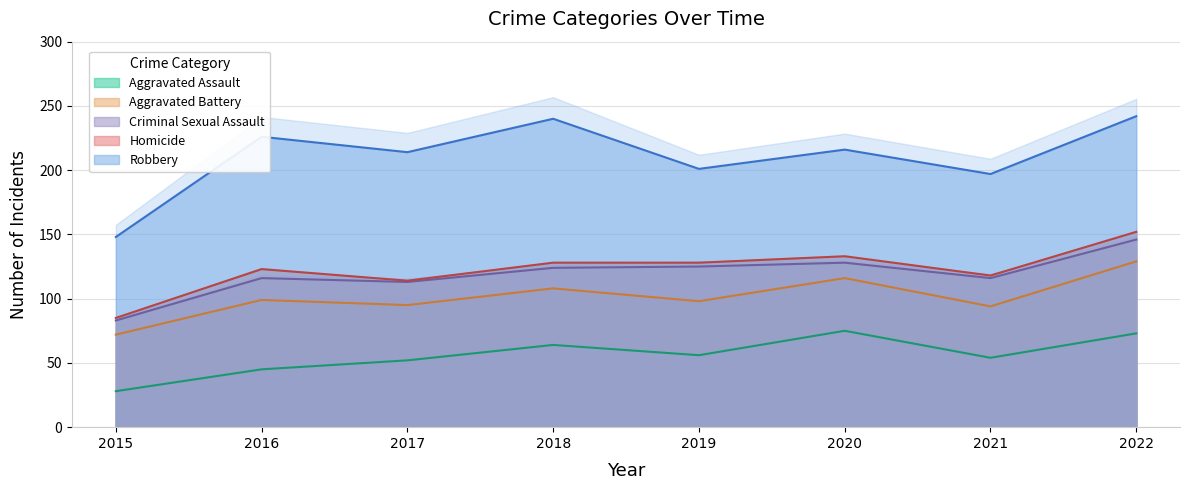

Does the chart display data point markers on the line(s)?

No